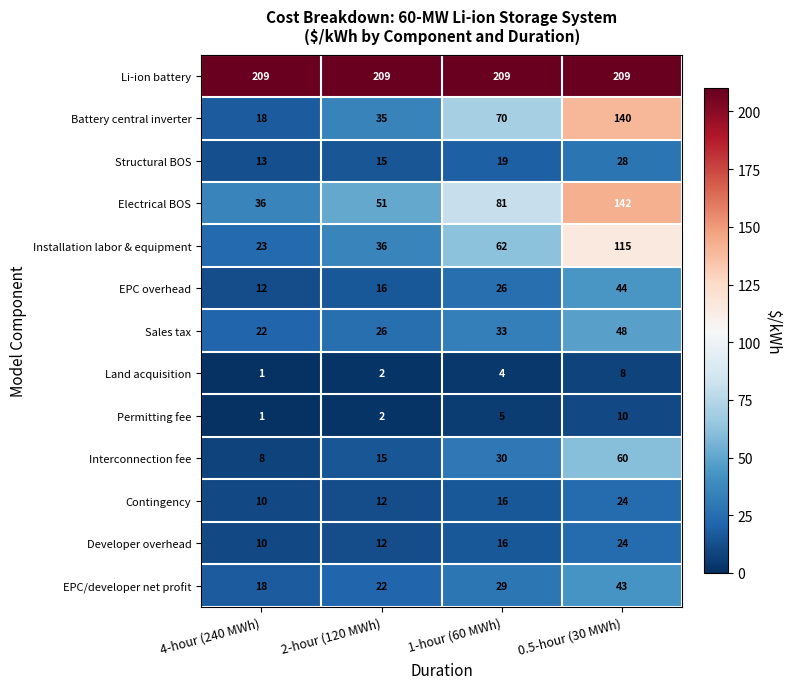

How many data points does each series have?

4